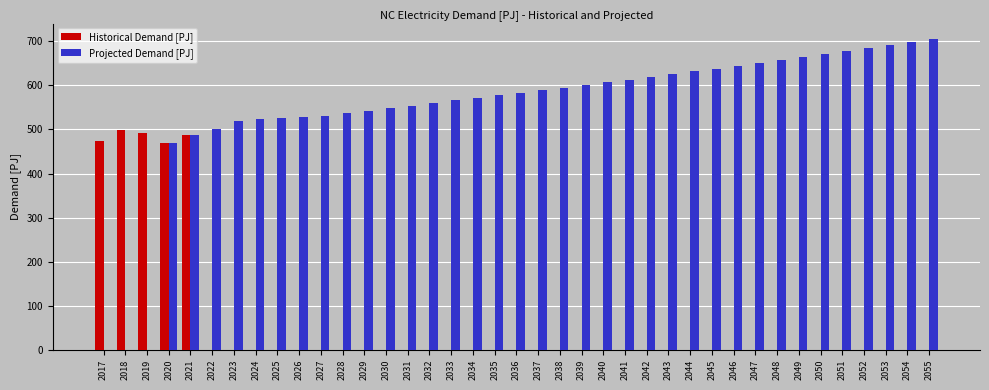

Which series has the largest range (max minus min)?

Projected Demand [PJ]